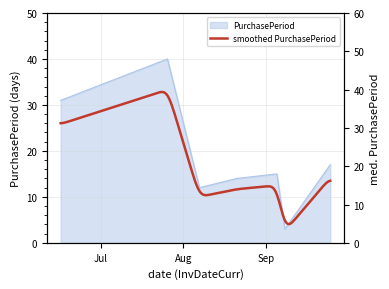

Reading left to right, extract all data points from this chart.

31	40	12	14	15	3	17